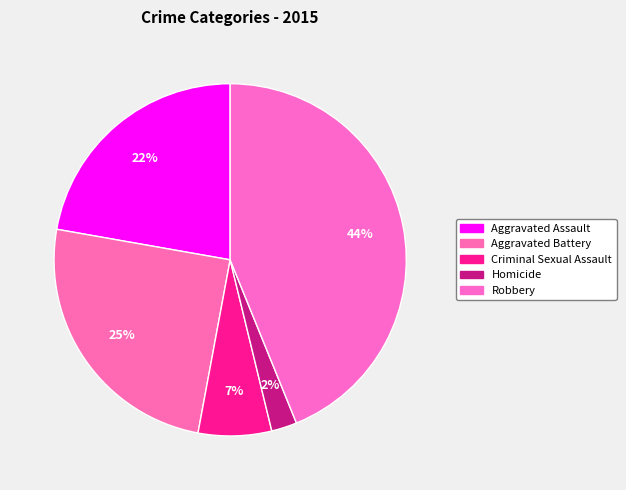

How many segments does this pie chart have?

5